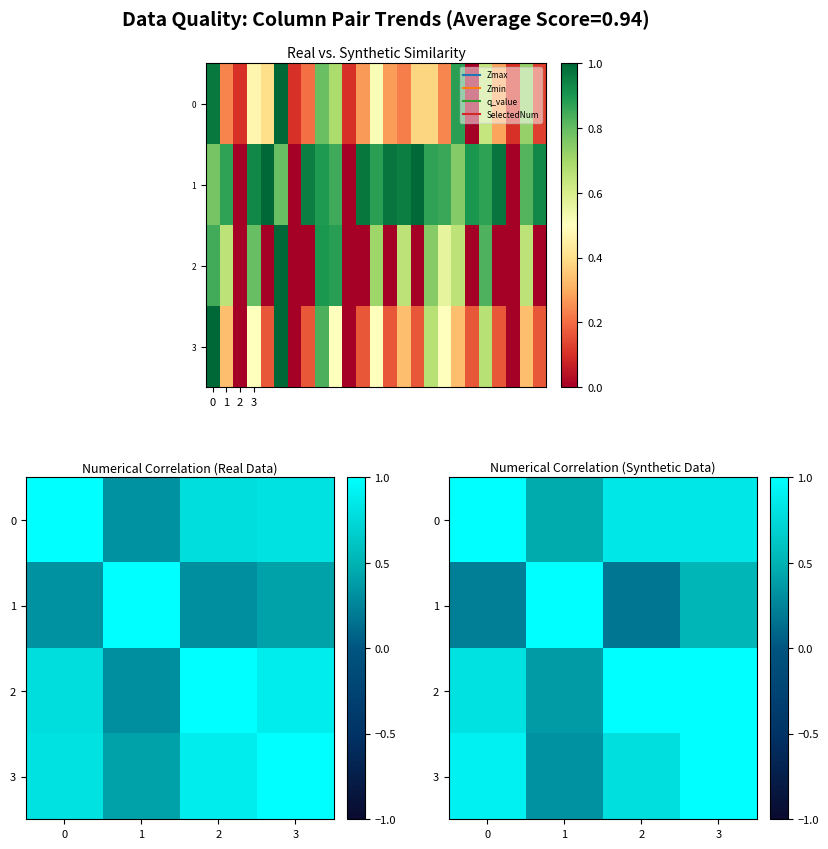

At how many categories does at least one series exceed 0?

4